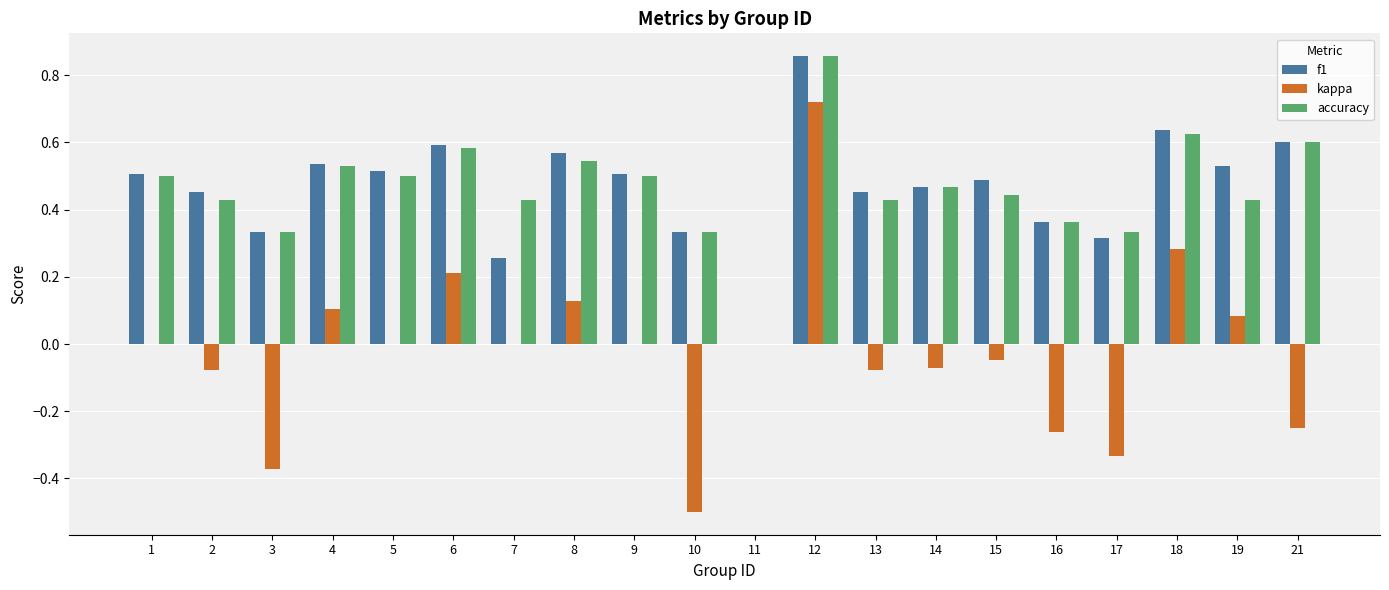

Are the bars grouped side by side (vs. stacked)?

Yes